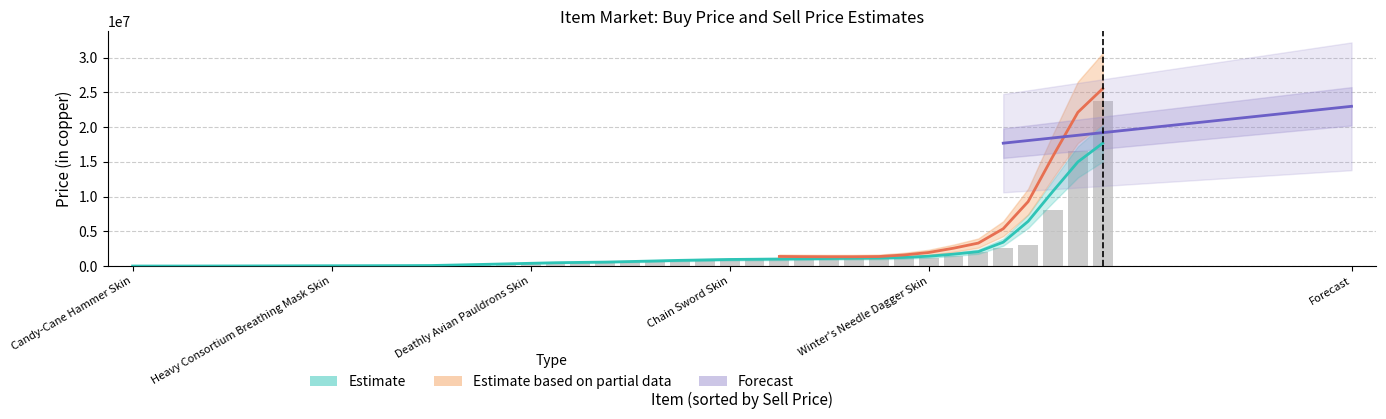

What is the minimum value for Buy Price?

2